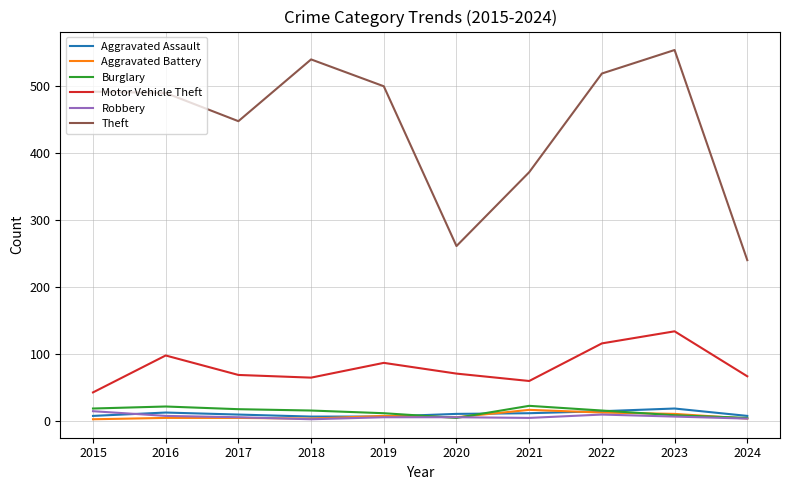

Where does the Burglary series first go above 16?

2015